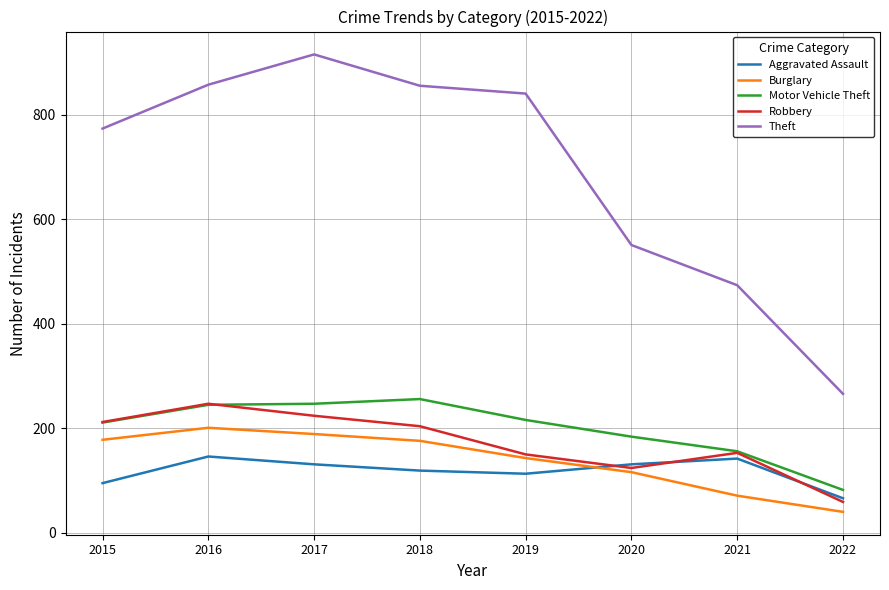

Is the value of Aggravated Assault at 2015 greater than the value of Theft at 2017?

No